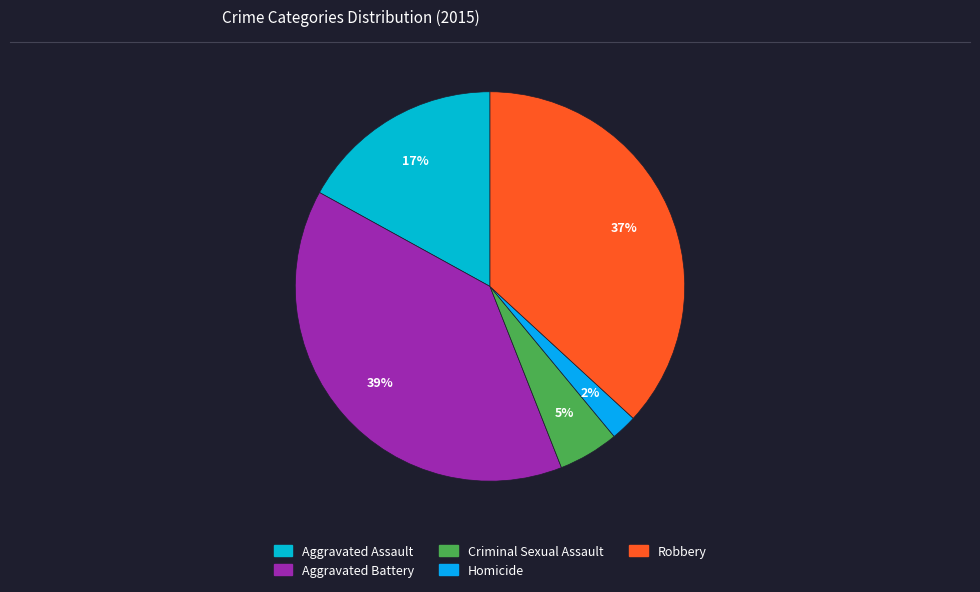

What percentage is the Aggravated Assault slice, to the nearest percent?

17%